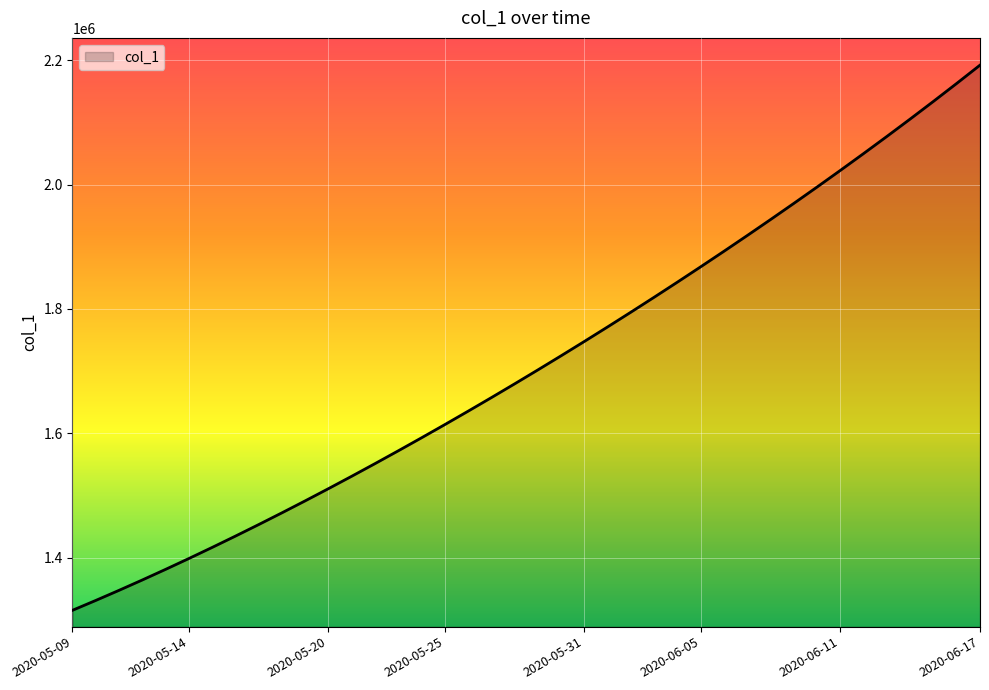

What is the difference between the maximum and minimum values?

877102.0